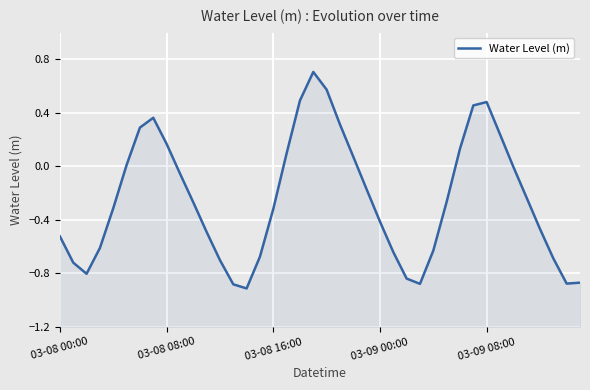

What is the difference between the maximum and minimum values?

1.6